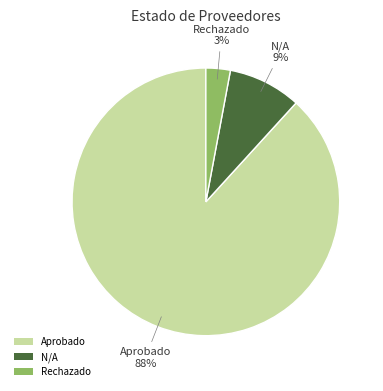

To the nearest percent, what is the difference between the largest and smallest slice percentages?

85%